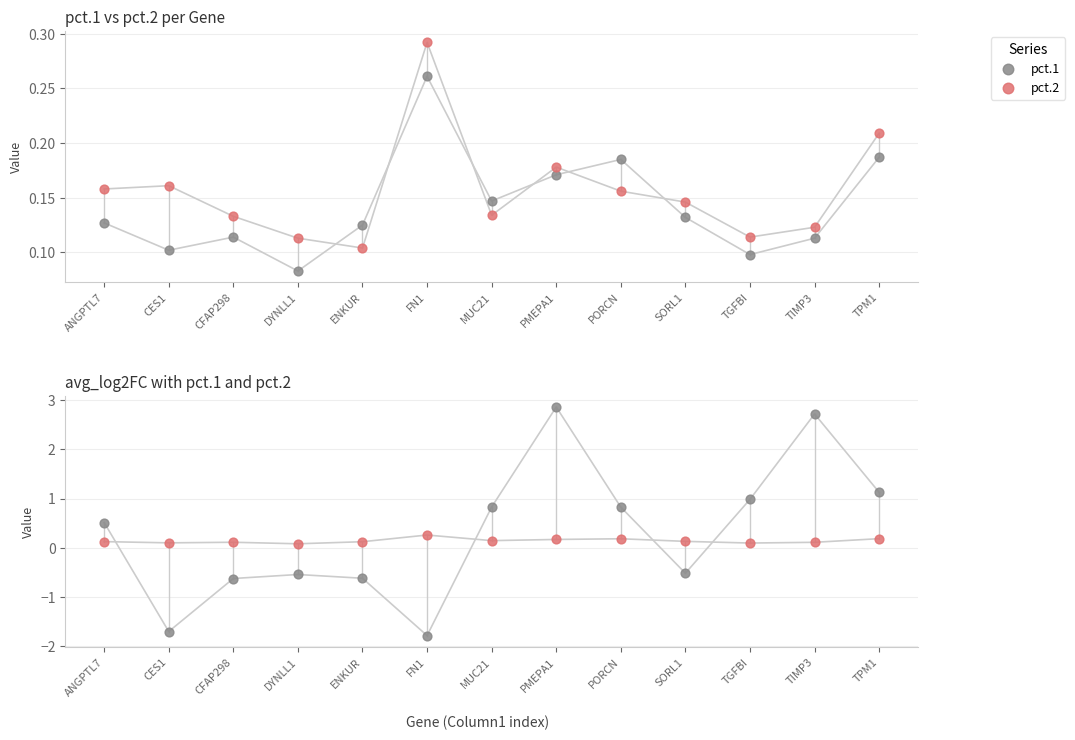

Which series has the widest spread of Y values?

avg_log2FC